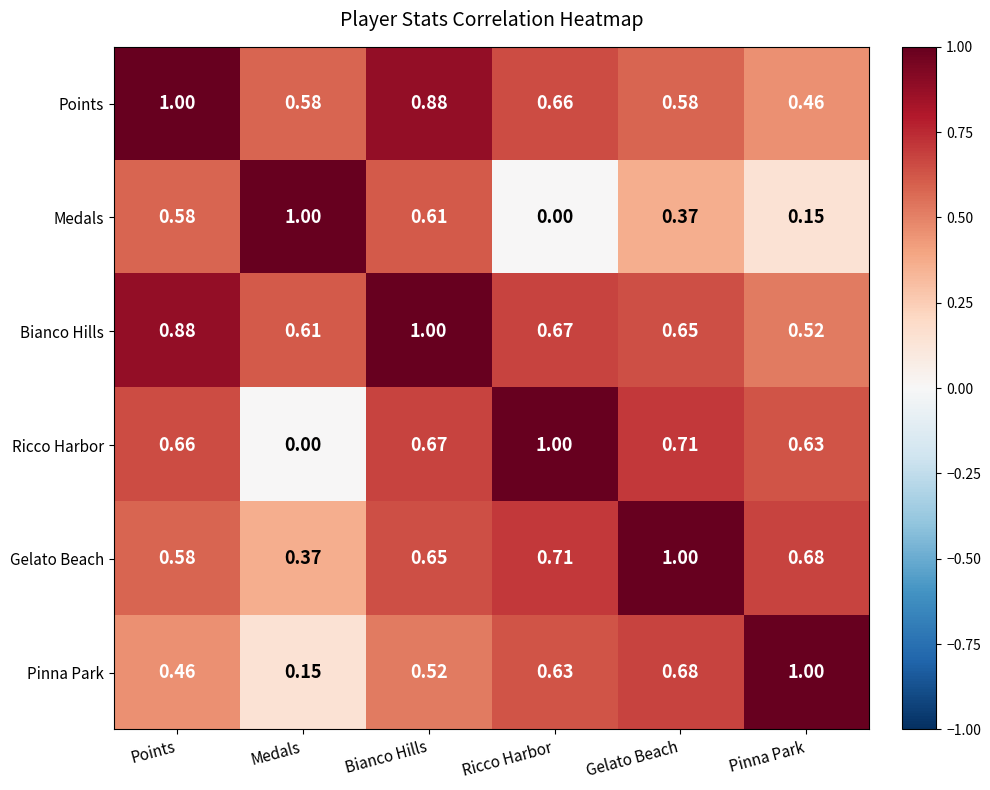

At which label is Ricco Harbor closest to 0?

Medals